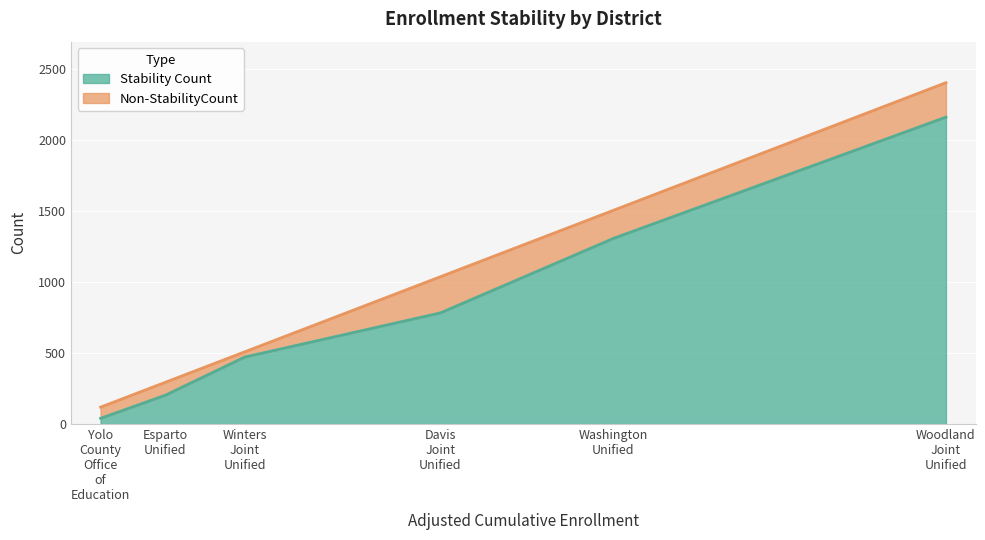

What is the maximum value for Stability Count?

2162